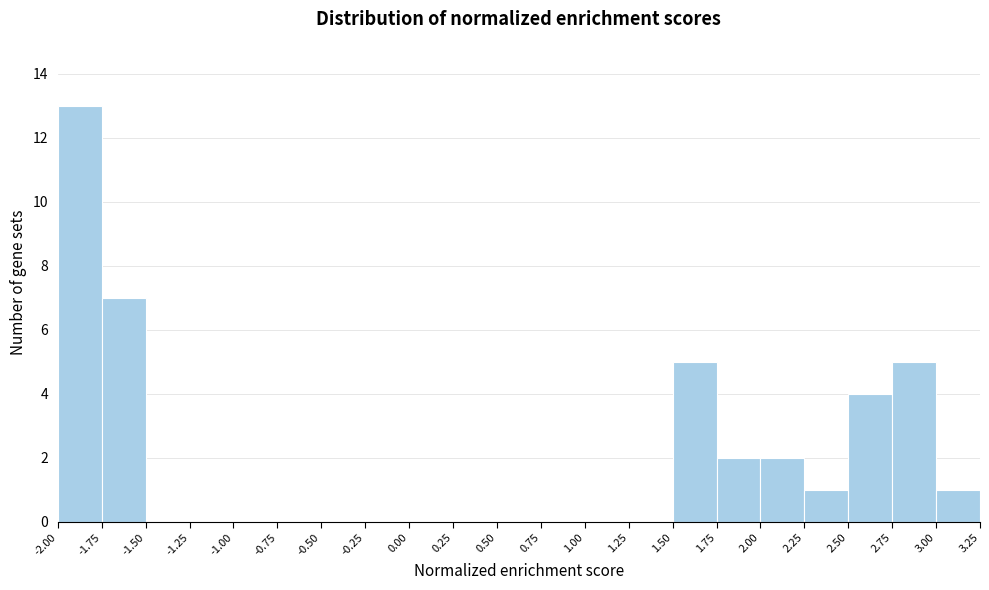

Reading left to right, list every bar in this chart as the range it spans on the x-axis followed by its height. The values are not printed on the chart, so give them approximately, as read against the axis.

-2.00 to -1.75: 13
-1.75 to -1.50: 7
-1.50 to -1.25: 0
-1.25 to -1.00: 0
-1.00 to -0.75: 0
-0.75 to -0.50: 0
-0.50 to -0.25: 0
-0.25 to 0.00: 0
0.00 to 0.25: 0
0.25 to 0.50: 0
0.50 to 0.75: 0
0.75 to 1.00: 0
1.00 to 1.25: 0
1.25 to 1.50: 0
1.50 to 1.75: 5
1.75 to 2.00: 2
2.00 to 2.25: 2
2.25 to 2.50: 1
2.50 to 2.75: 4
2.75 to 3.00: 5
3.00 to 3.25: 1